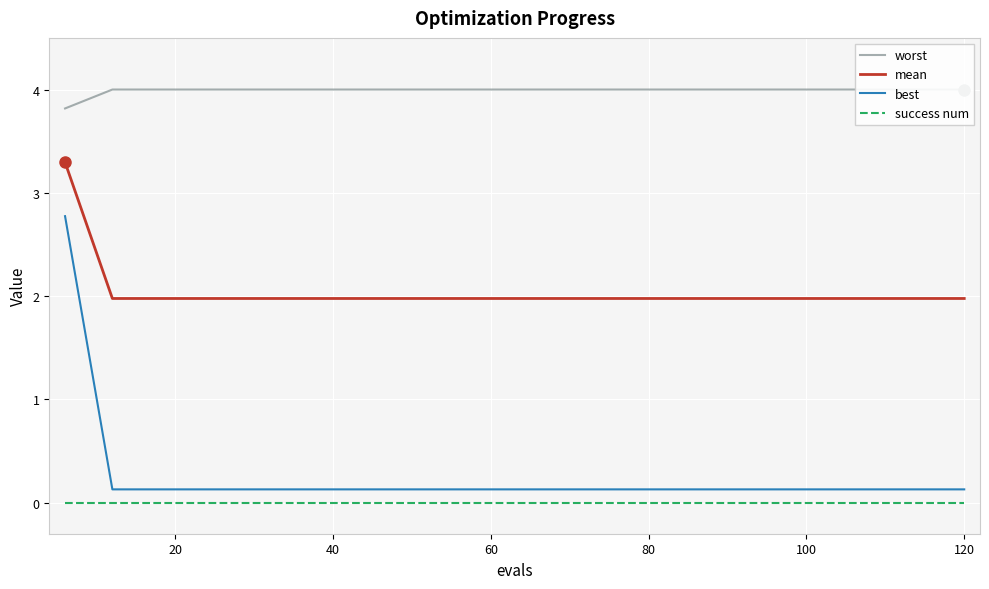

True or false: mean has a value of 2.0 at 120.

True